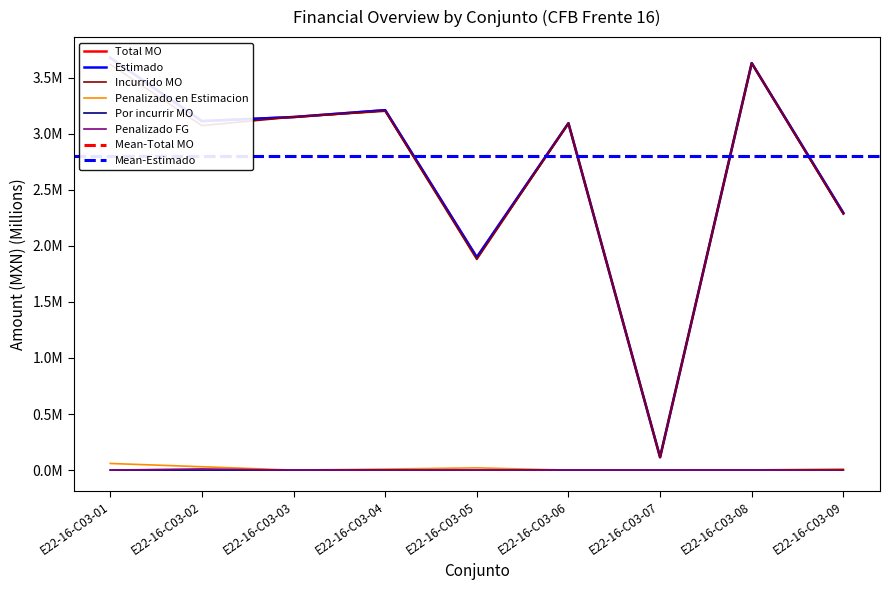

Which series has the largest total across all categories?

Total MO